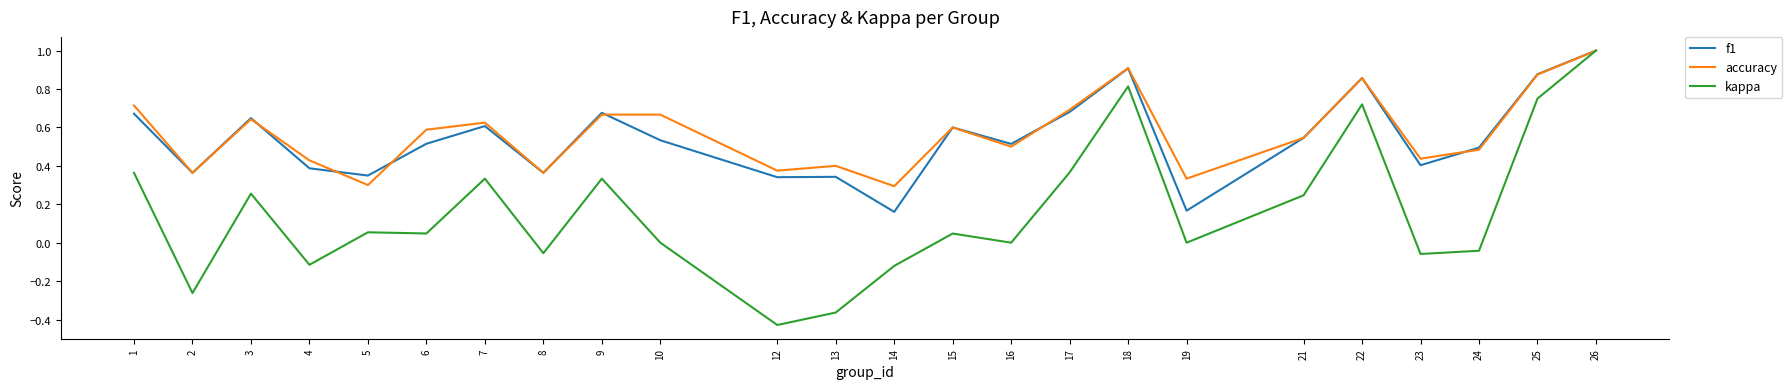

What are all the series names shown in the legend?

f1, accuracy, kappa